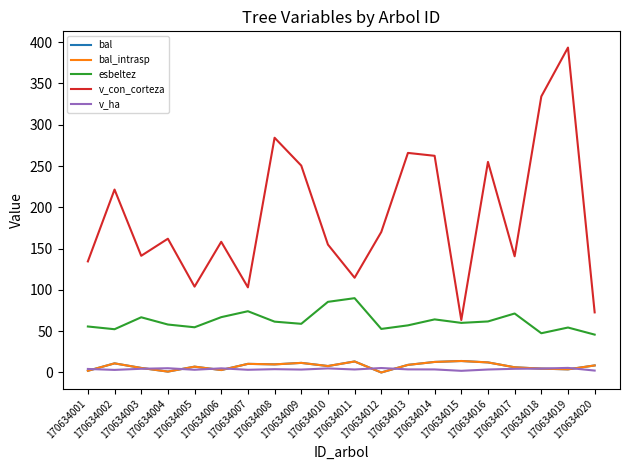

True or false: v_ha and esbeltez cross at least once.

False